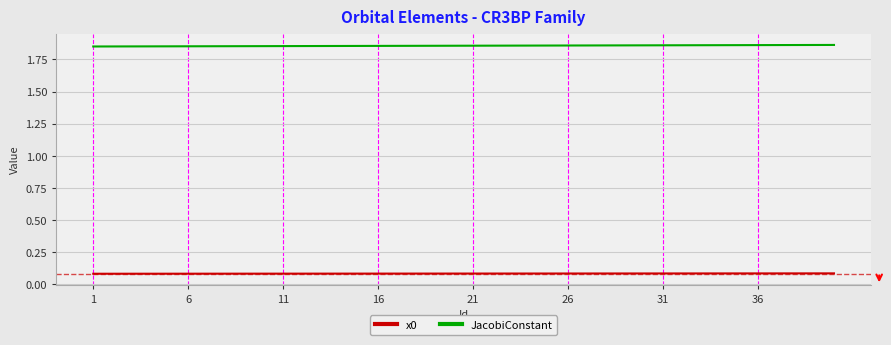

List the series in order of their overall mean, highest first.

JacobiConstant, x0